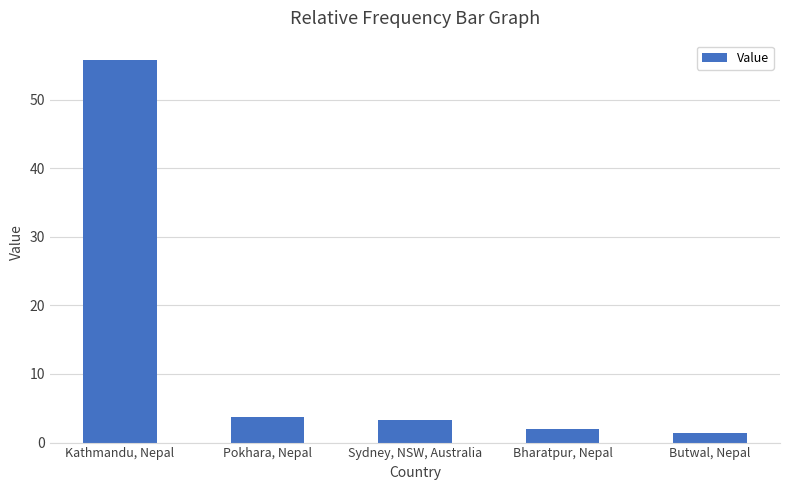

Count the number of values greater than 3.

3